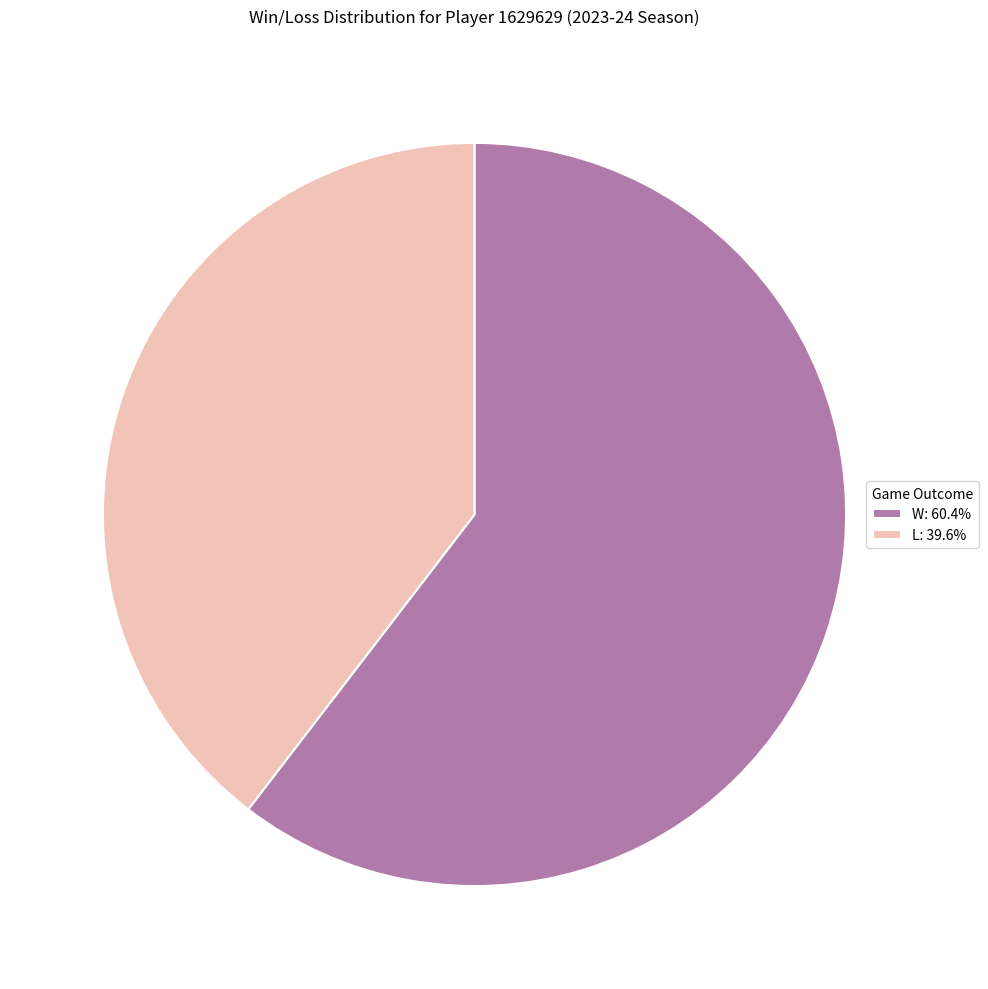

Does any single category account for the majority?

Yes